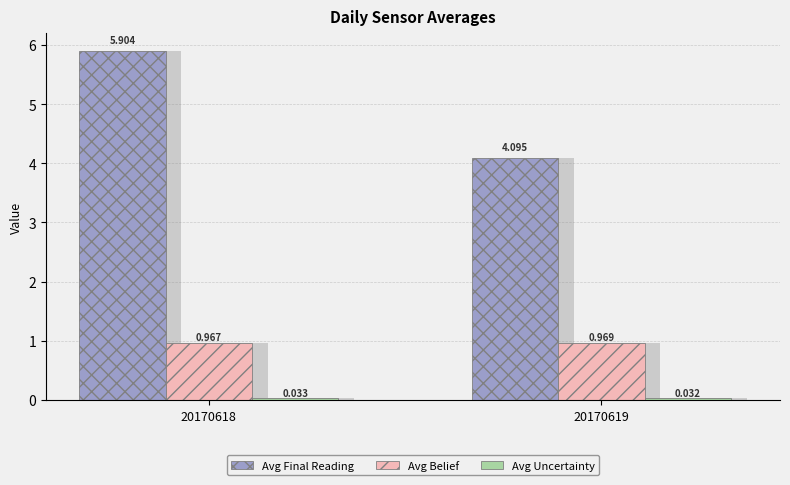

The Avg Uncertainty series shows 0.0 at 20170618. True or false?

False